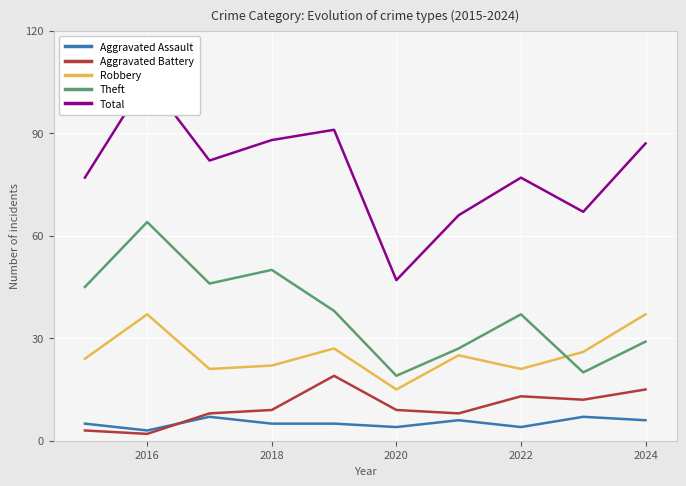

At how many categories does at least one series exceed 85?

4